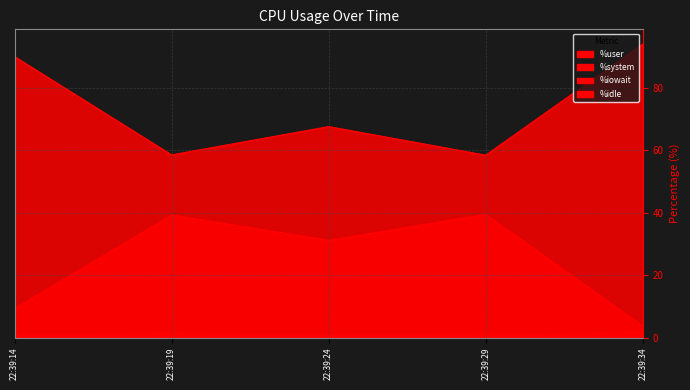

List the series in order of their peak value, lowest first.

%system, %iowait, %user, %idle